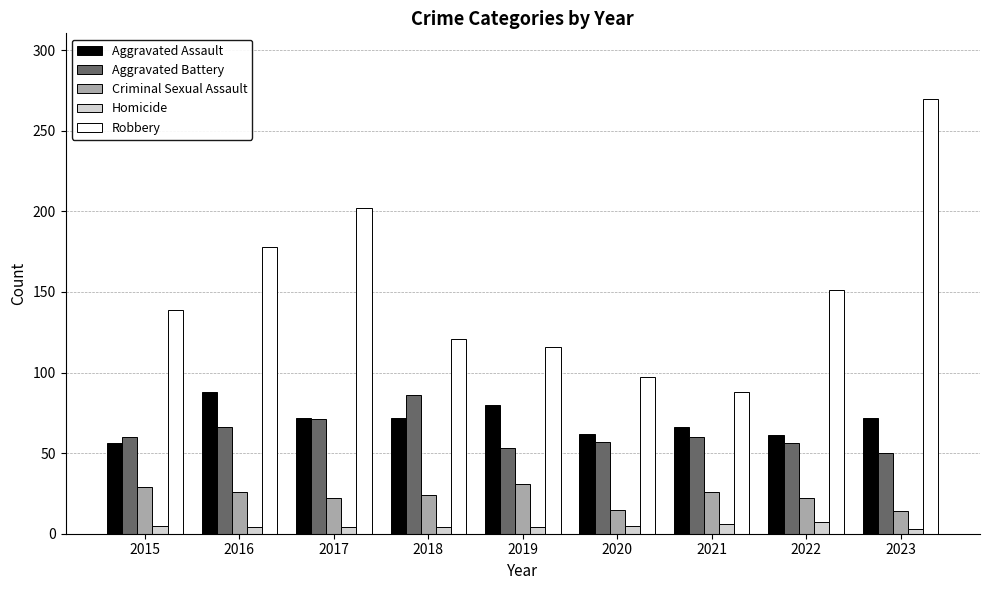

What is the spread (max minus min) of values at 2019?

112